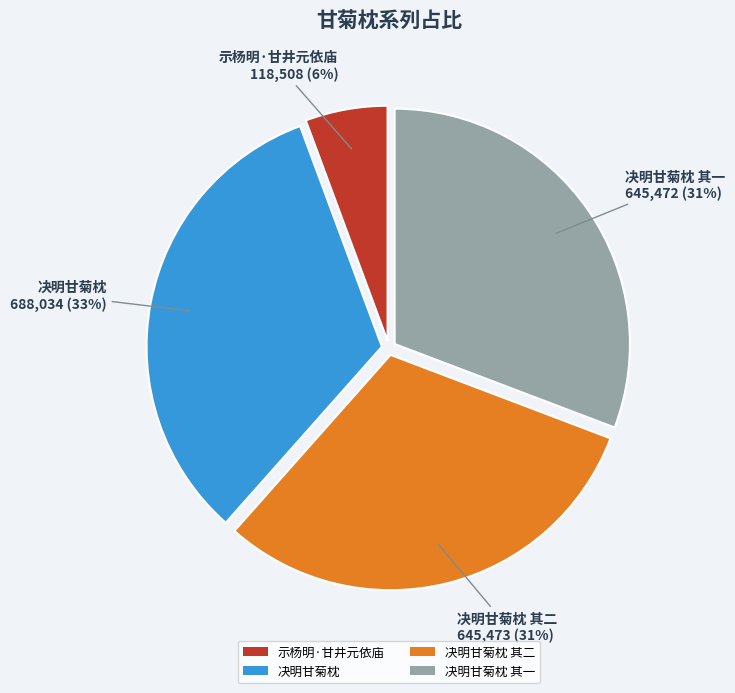

Which category has the smallest portion of the pie?

示杨明·甘井元依庙